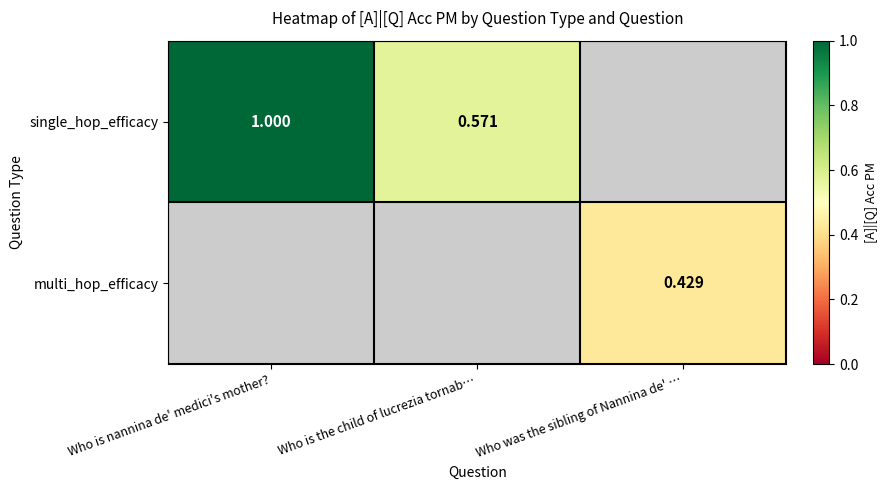

At how many categories does at least one series exceed 0?

3